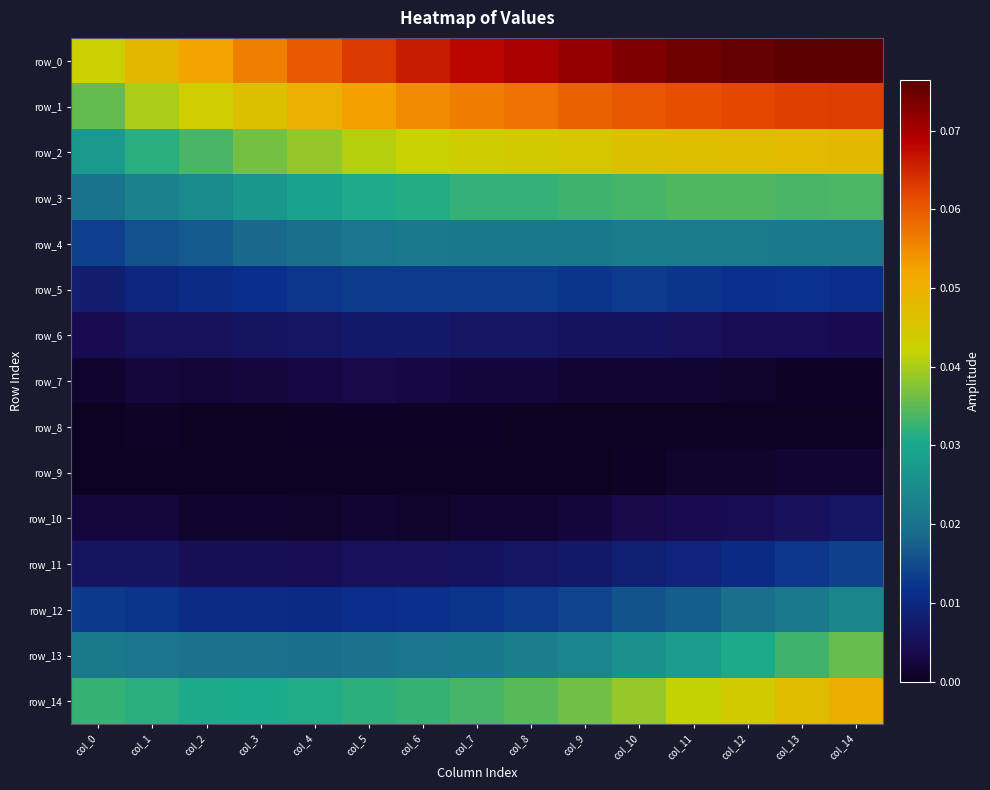

Rank the categories by row_10 value from lowest to highest.

col_6, col_4, col_3, col_2, col_8, col_7, col_5, col_9, col_1, col_0, col_10, col_11, col_12, col_13, col_14